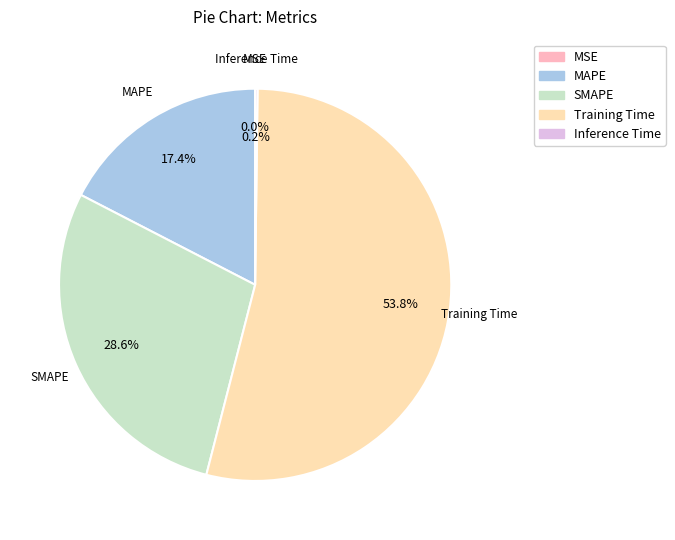

Do MAPE and Training Time together represent more than half of the pie?

Yes